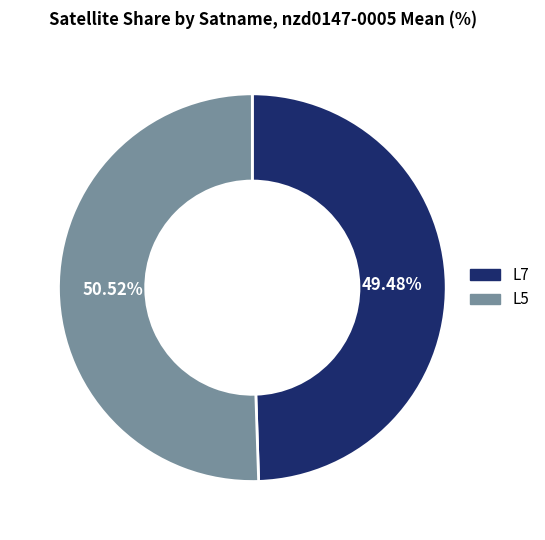

Between L7 and L5, which is larger?

L5